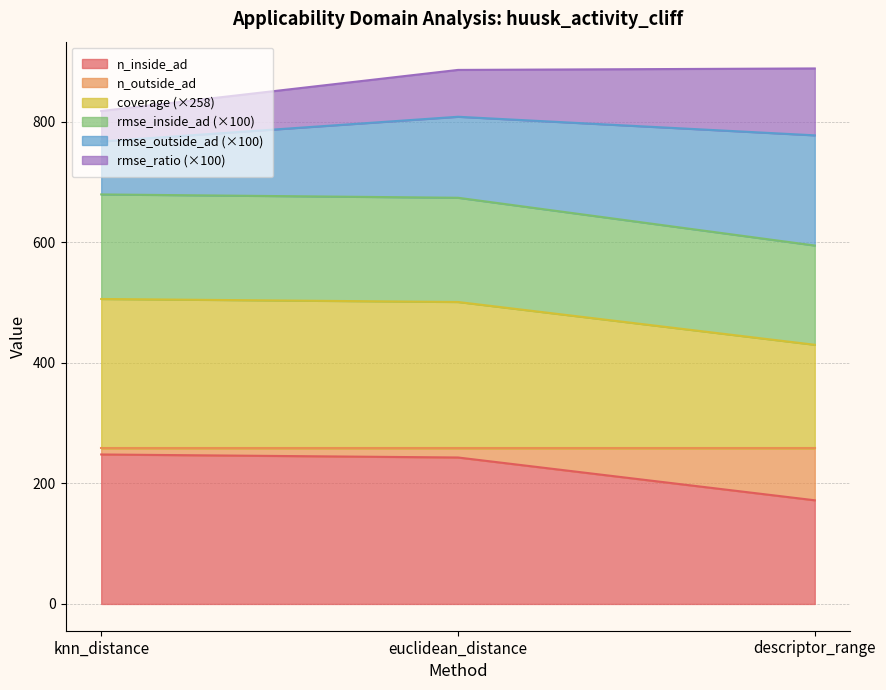

Read the n_inside_ad value at knn_distance.

248.0